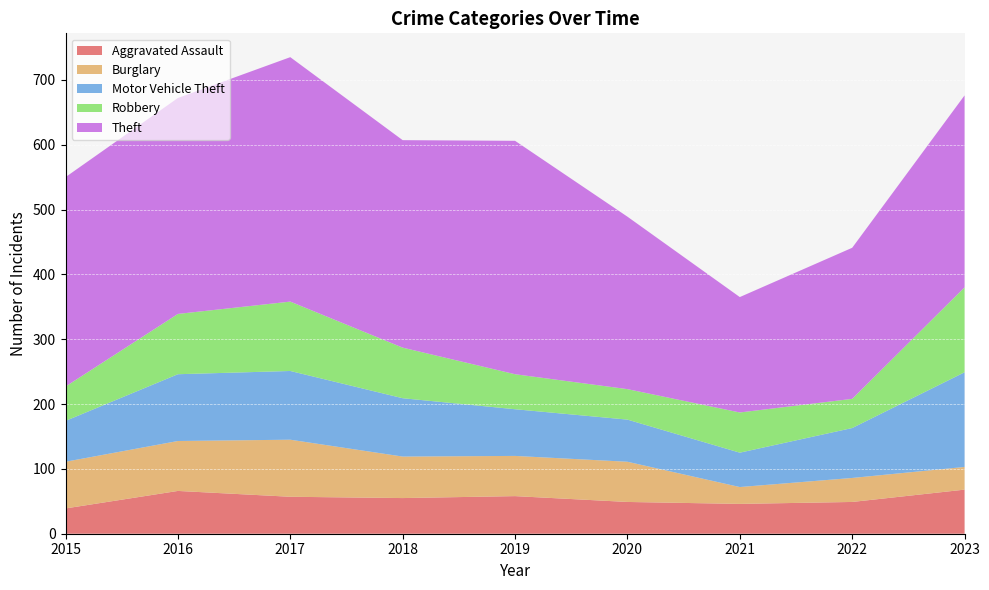

Reading left to right, extract all data points from this chart.

Aggravated Assault: 39	66	57	55	58	49	46	49	68
Burglary: 72	77	88	64	62	62	26	37	35
Motor Vehicle Theft: 63	103	106	90	72	65	53	77	146
Robbery: 53	93	107	78	54	47	62	45	131
Theft: 323	333	377	320	360	266	178	233	296